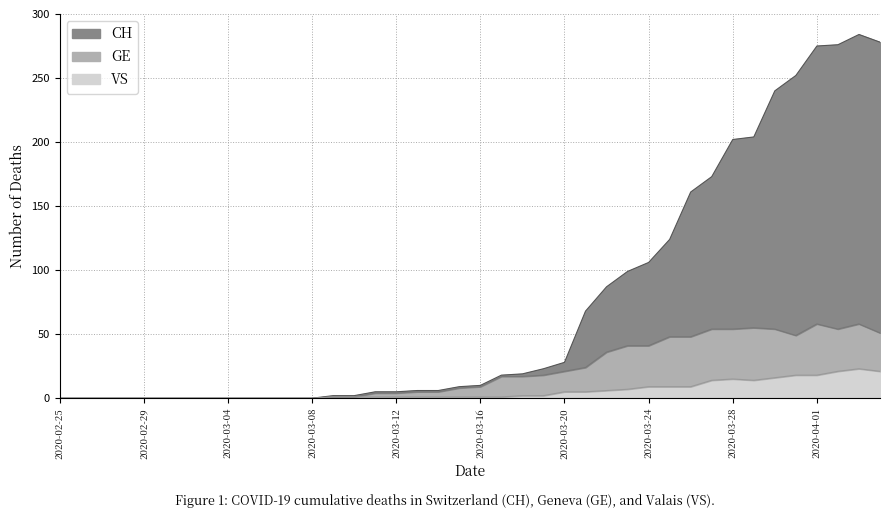

Which category has the highest value in the VS series?

2020-04-03